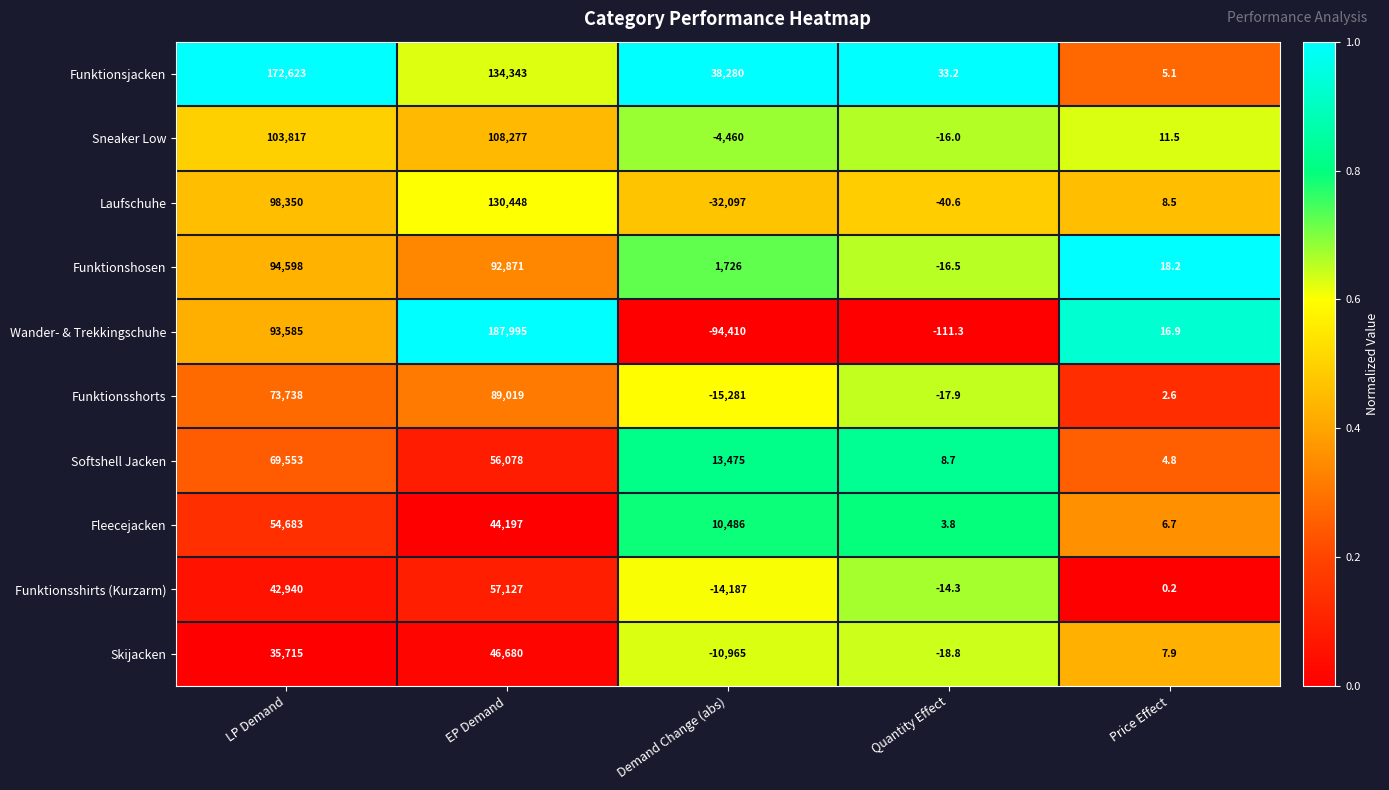

What is the spread (max minus min) of values at Demand Change (abs)?

132690.0